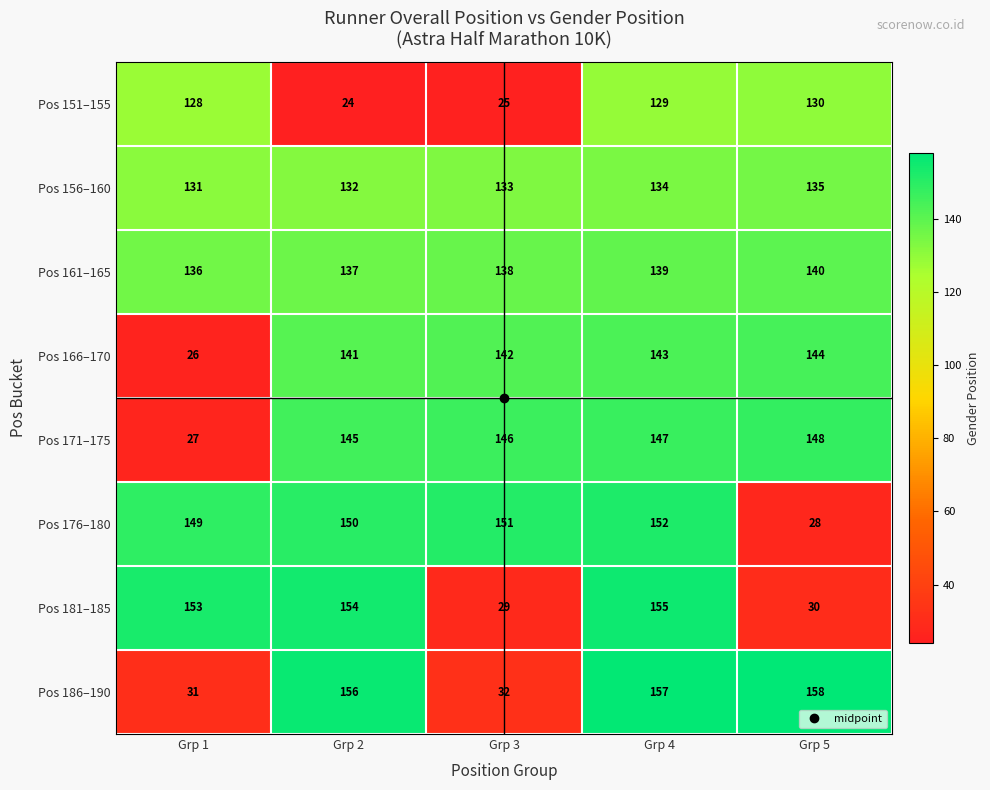

At which label is Pos 166–170 closest to 85?

Grp 2